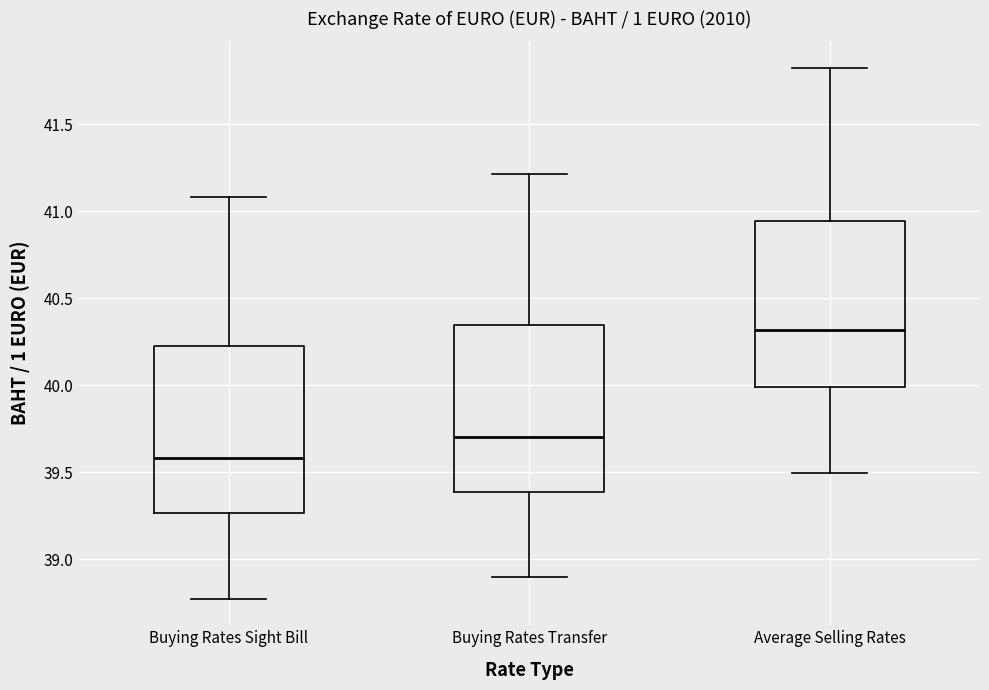

Reading left to right, transcribe this box plot: for each box, give where its median line is, the range the box spans, and where its two whiskers end, as read against the y-axis. The values are not printed on the chart, so give them approximately, as read against the axis.

Buying Rates Sight Bill: median 39.60, box 39.25 to 40.20, whiskers 38.75 to 41.10
Buying Rates Transfer: median 39.70, box 39.40 to 40.35, whiskers 38.90 to 41.20
Average Selling Rates: median 40.30, box 40.00 to 40.95, whiskers 39.50 to 41.80